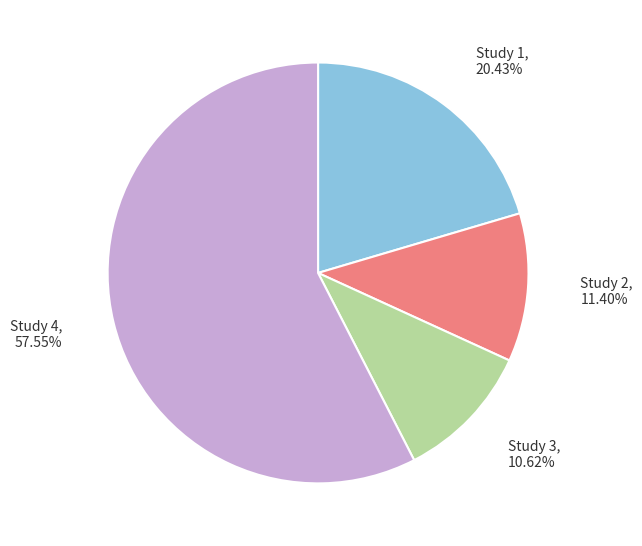

Is there a majority slice in this chart?

Yes